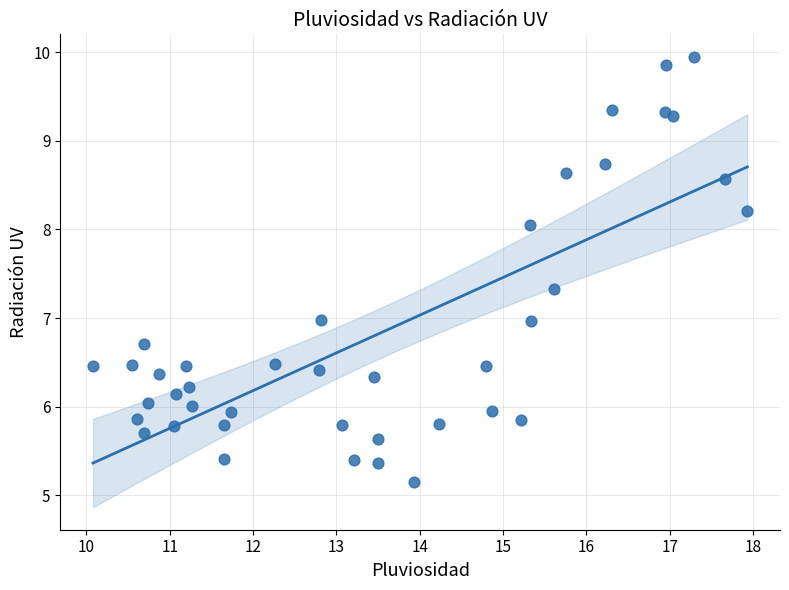

What is the range of X values (max minus min)?

7.9